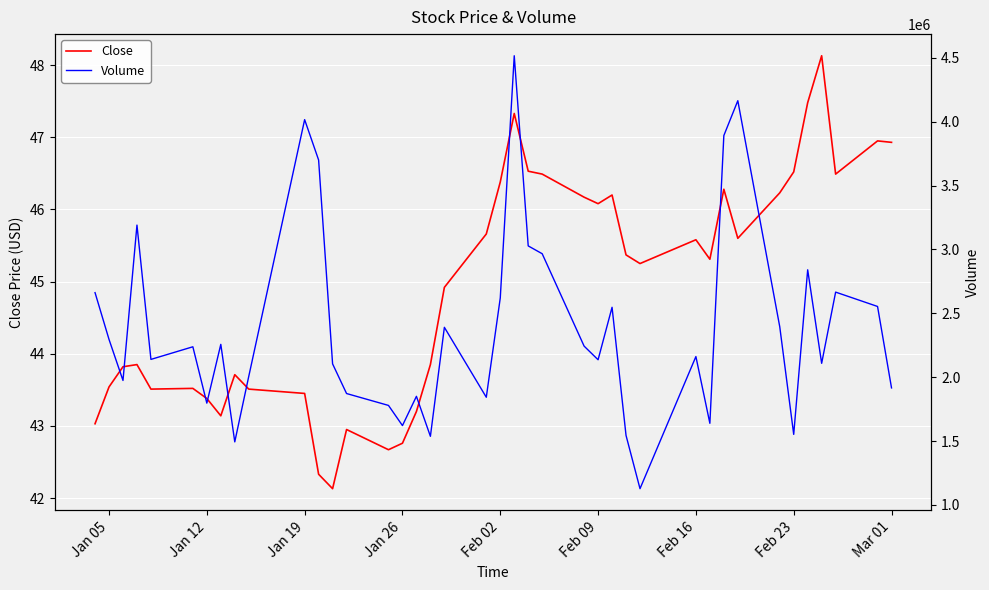

Is it true that Close equals 78.6 at 24?

False